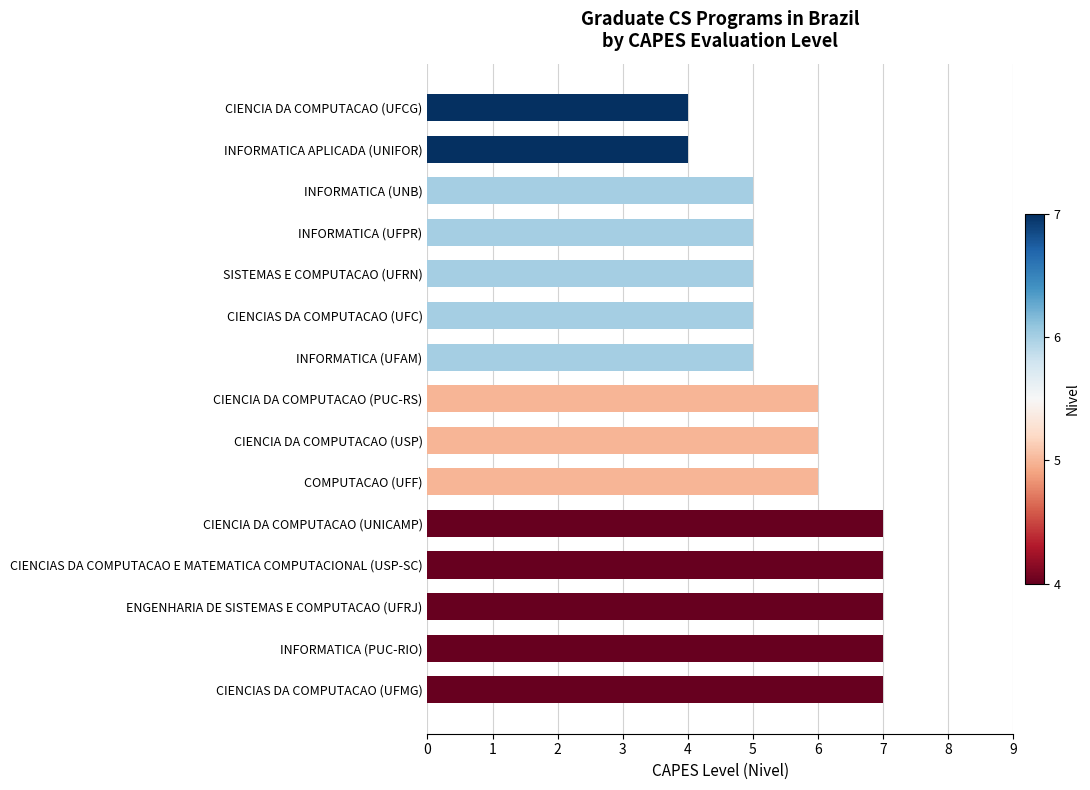

What is the maximum value shown in the chart?

7